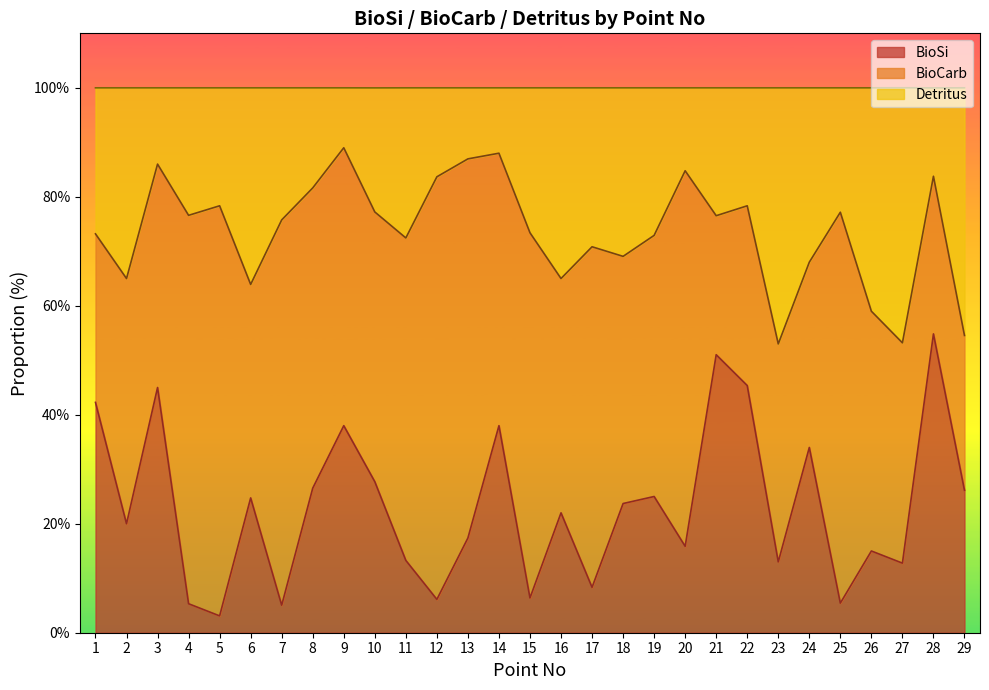

List the labels in order of BioSi value, largest first.

28, 21, 22, 3, 1, 9, 14, 24, 10, 8, 29, 19, 6, 18, 16, 2, 13, 20, 26, 11, 23, 27, 17, 15, 12, 25, 4, 7, 5